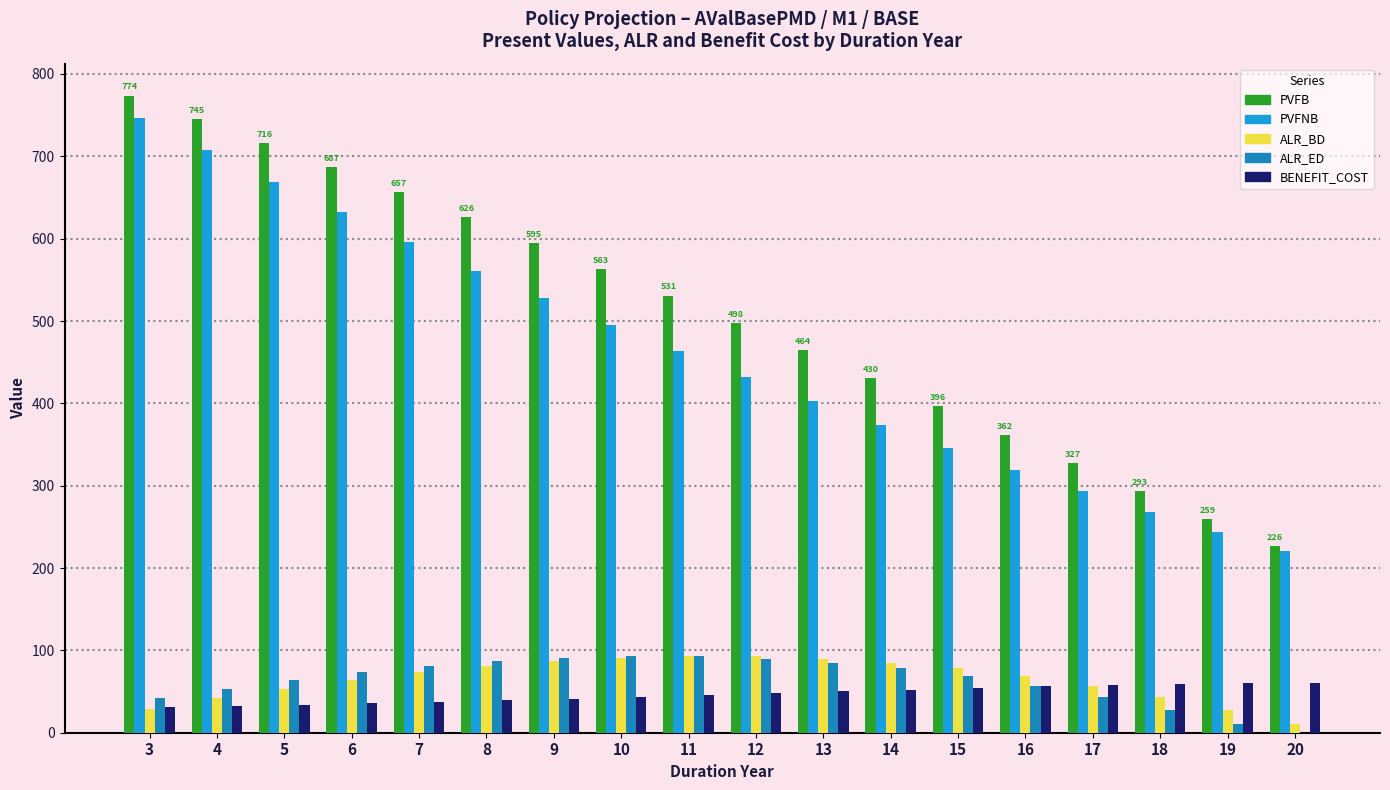

What is the sum of all ALR_ED values?

1137.7